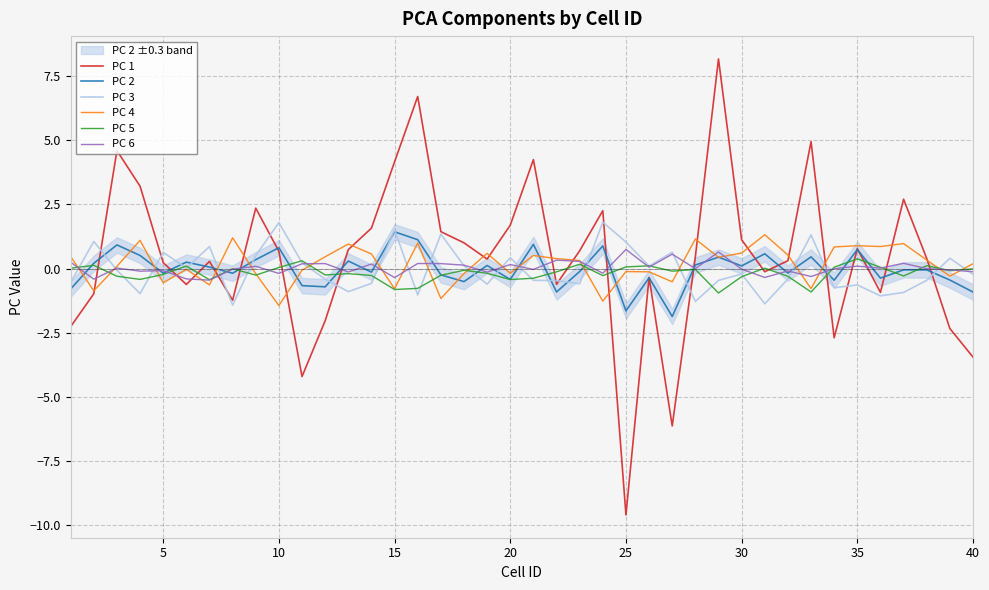

What is the value of the PC 2 point at the 14th from the left?

-0.1